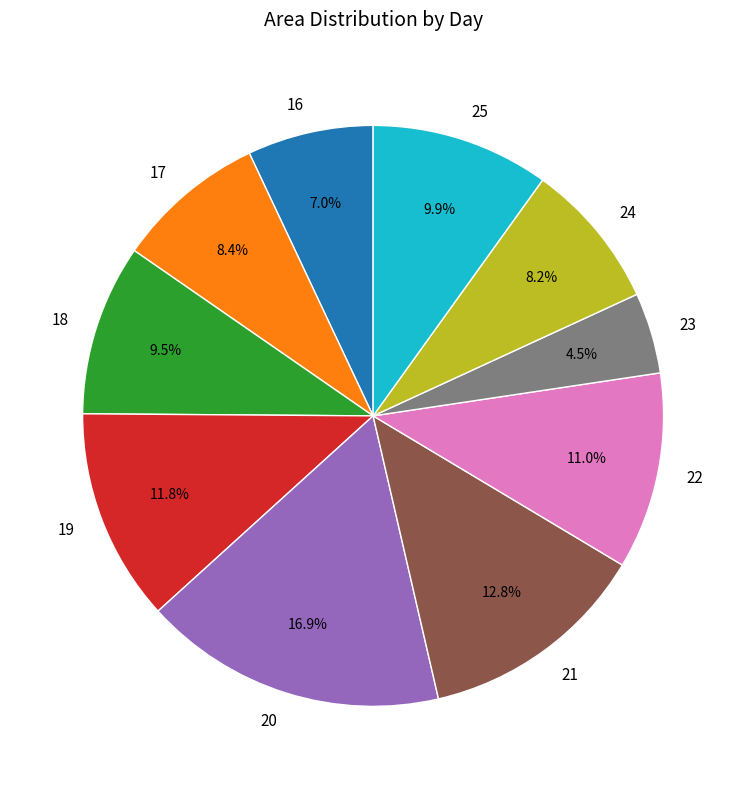

Which category has the biggest portion of the pie?

20